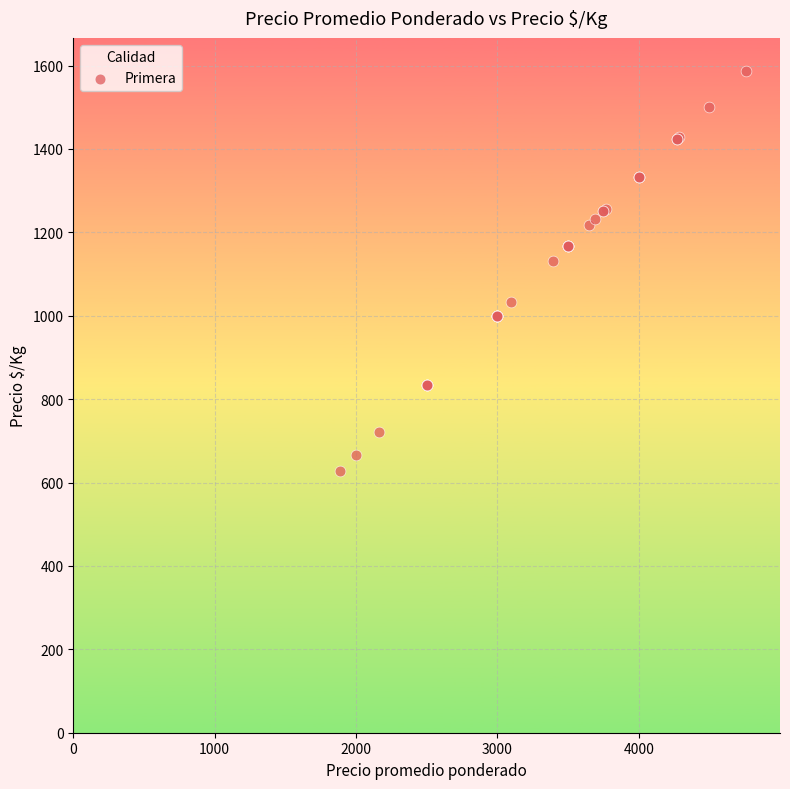

What Y value in the scatter plot is closest to 1107?

1131